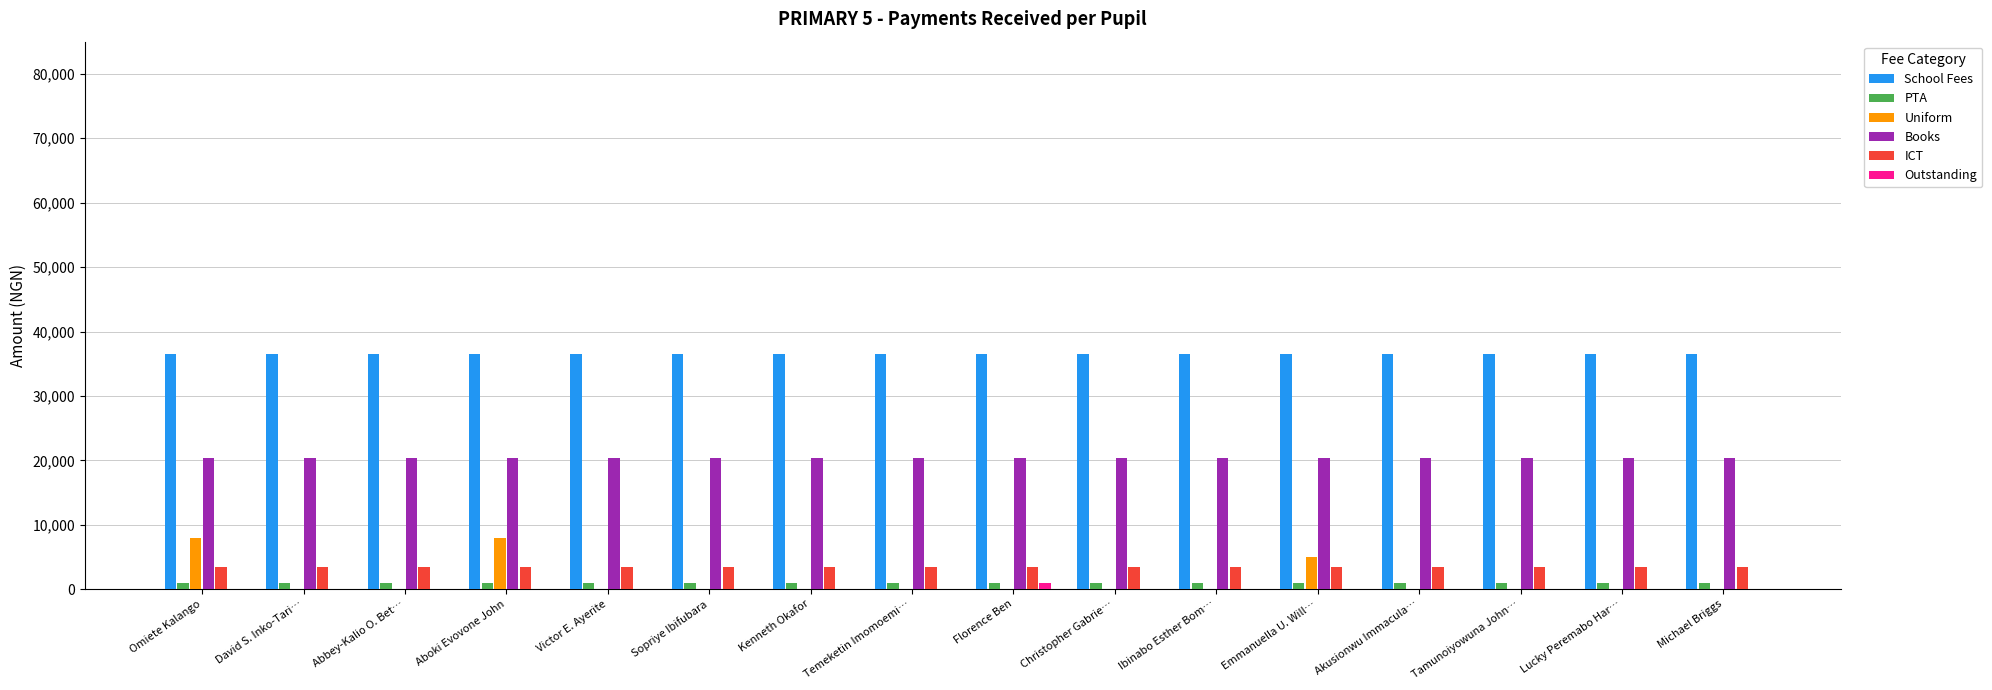

True or false: Outstanding has a value of 0 at Kenneth Okafor.

True